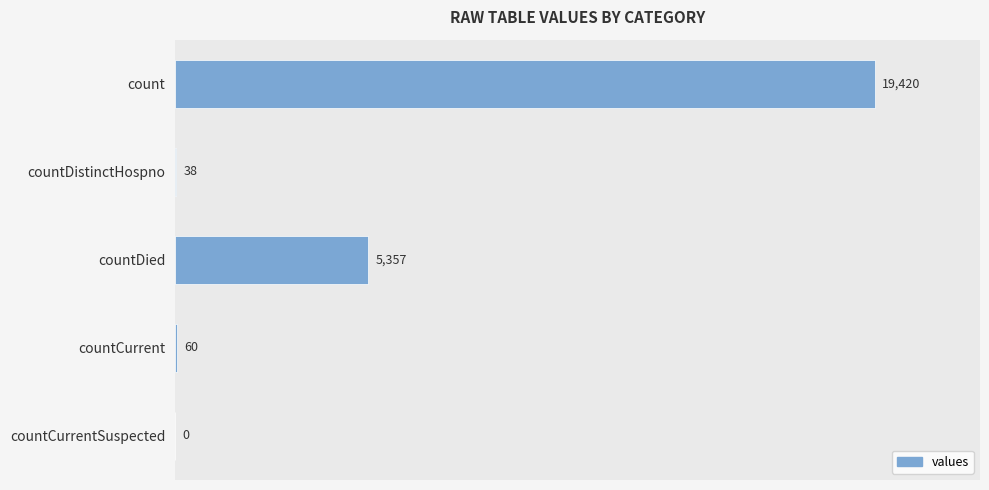

The chart shows a value of 38 at countDistinctHospno. True or false?

True